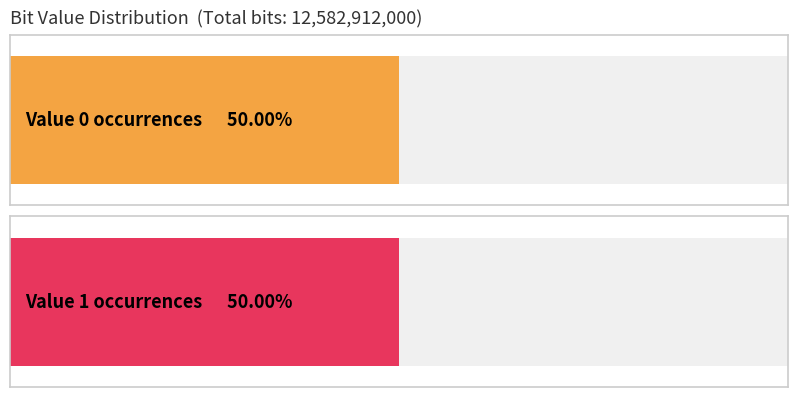

List the labels in order of value, largest first.

0, 1